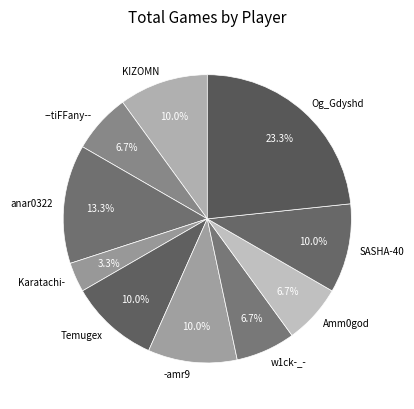

What is the total percentage of Temugex and Amm0god?

16.7%